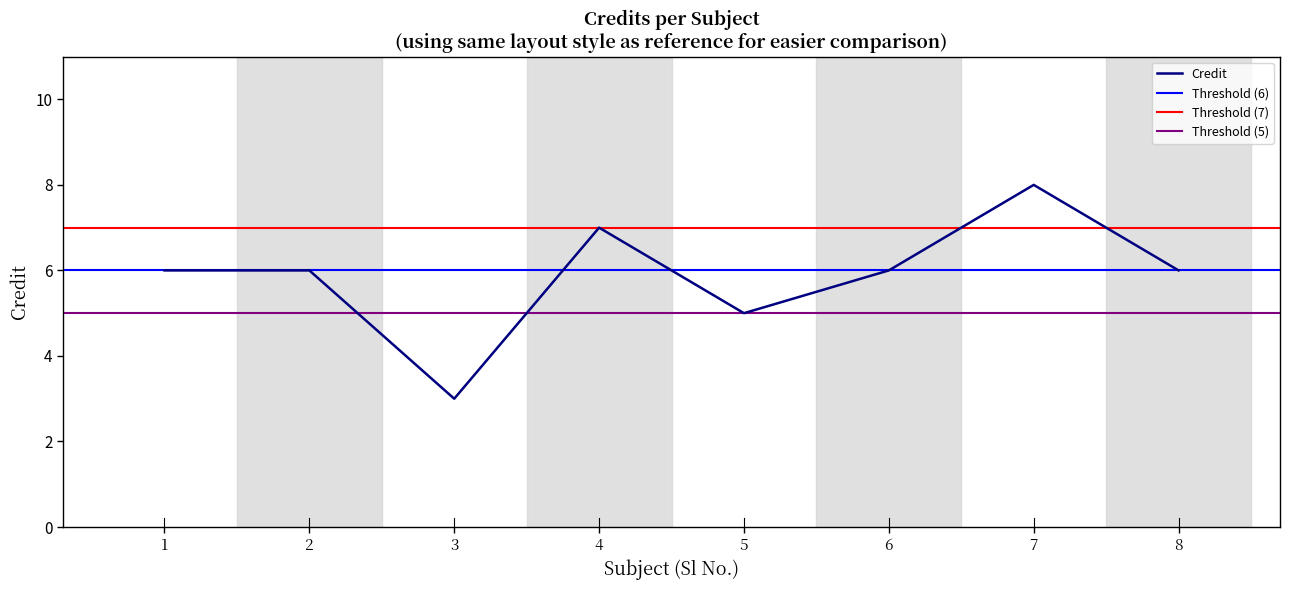

True or false: the data has more than 2 interior local peaks.

False